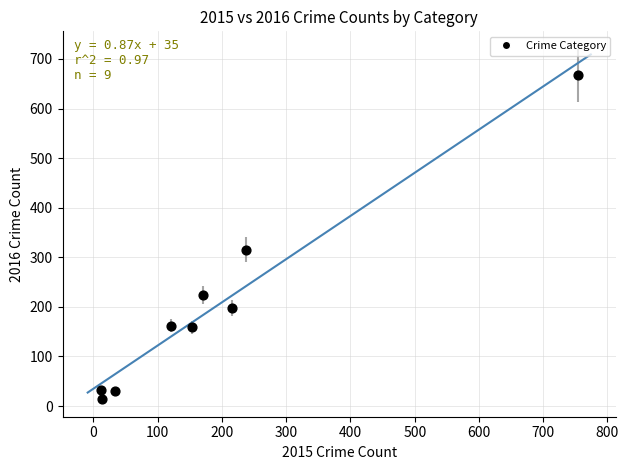

What Y value in the scatter plot is closest to 341?

315